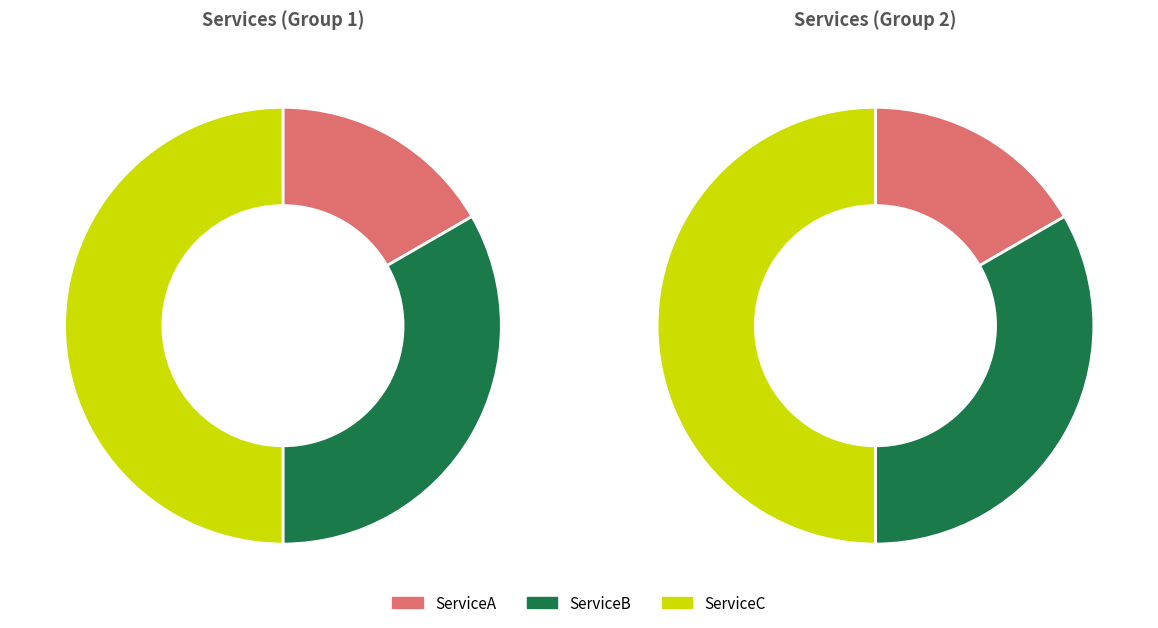

To the nearest percent, what is the difference between the ServiceA and ServiceC slice percentages?

33%